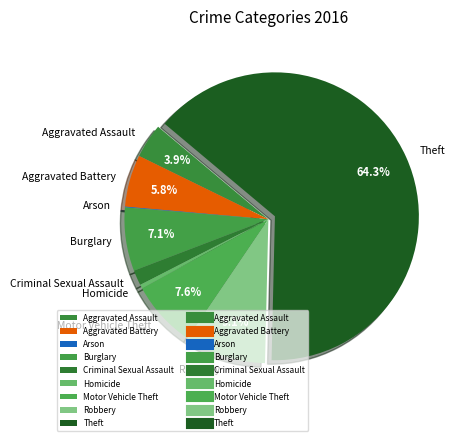

Combined, do Homicide and Motor Vehicle Theft account for over 50%?

No